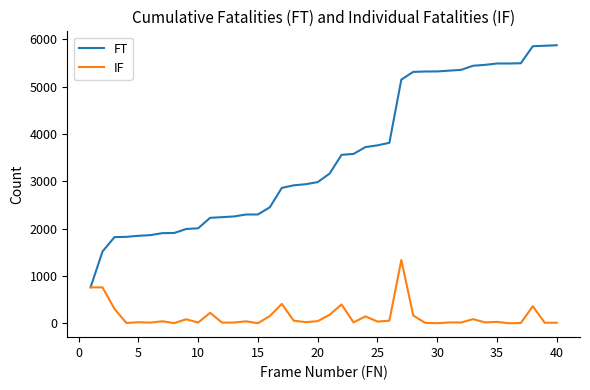

Is this an area chart (filled region under the line)?

No